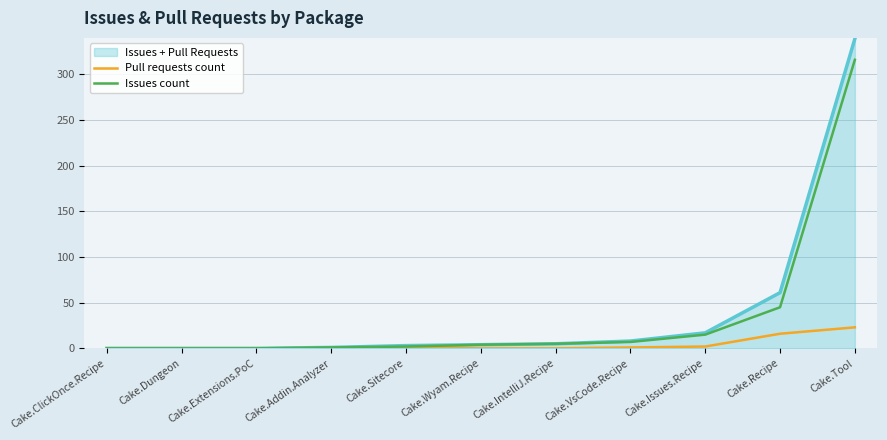

Which series has the largest range (max minus min)?

Issues + Pull Requests